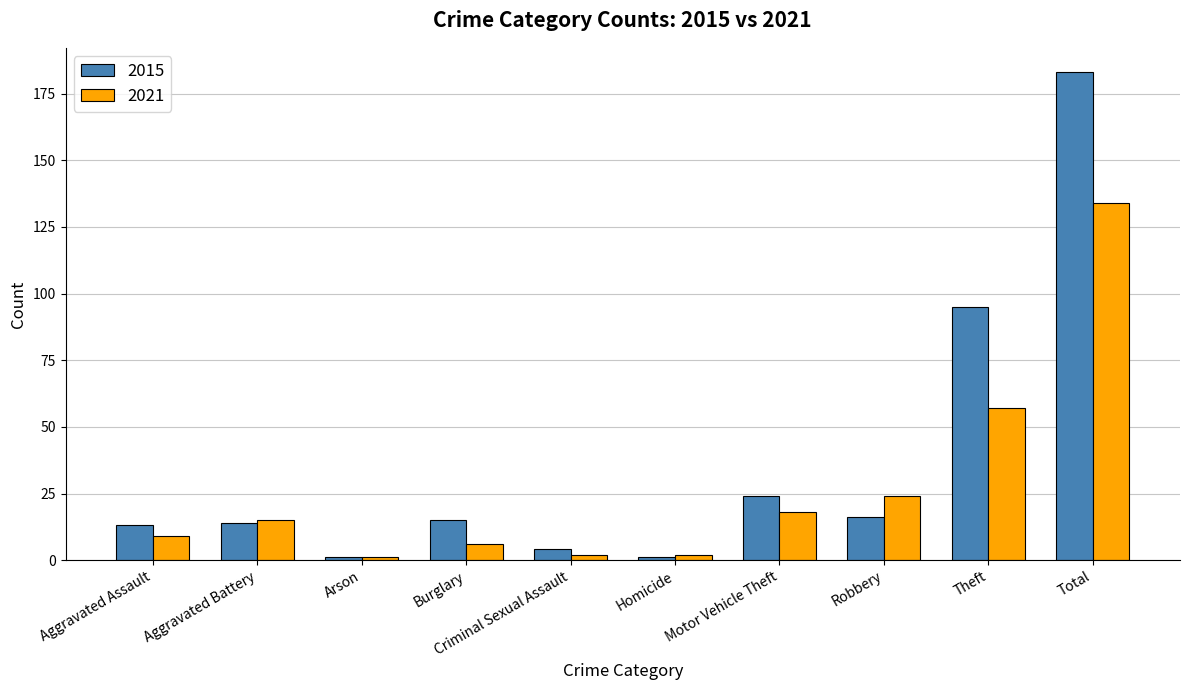

The value of 2021 at Homicide is 2. True or false?

True